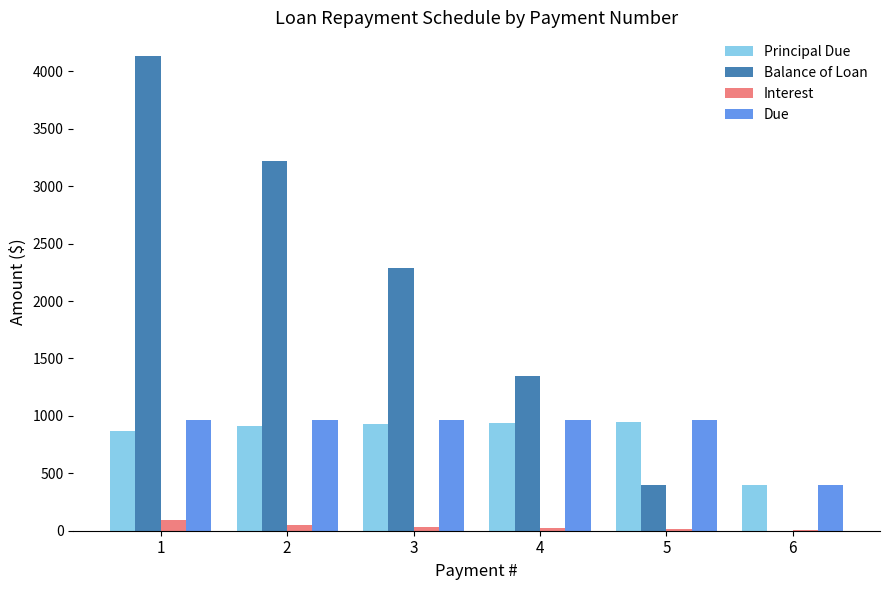

What are all the series names shown in the legend?

Principal Due, Balance of Loan, Interest, Due